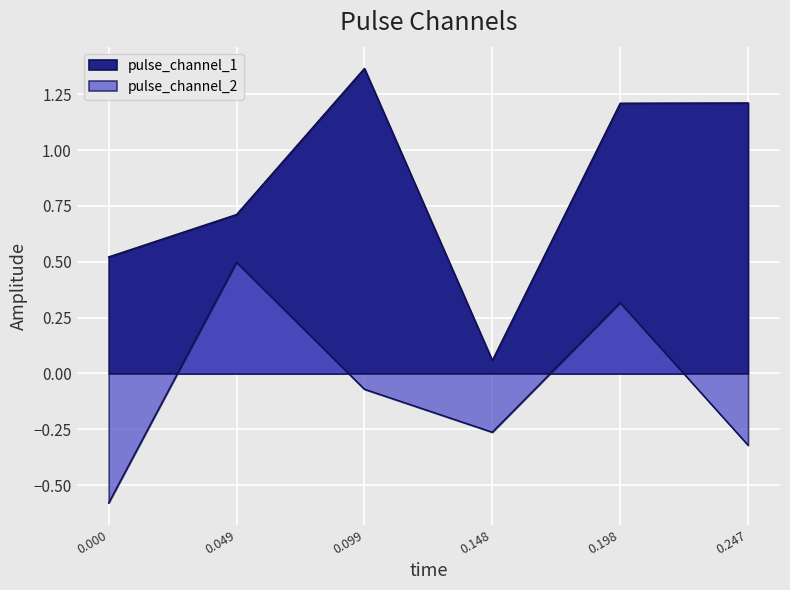

True or false: pulse_channel_1 and pulse_channel_2 intersect in this chart.

False